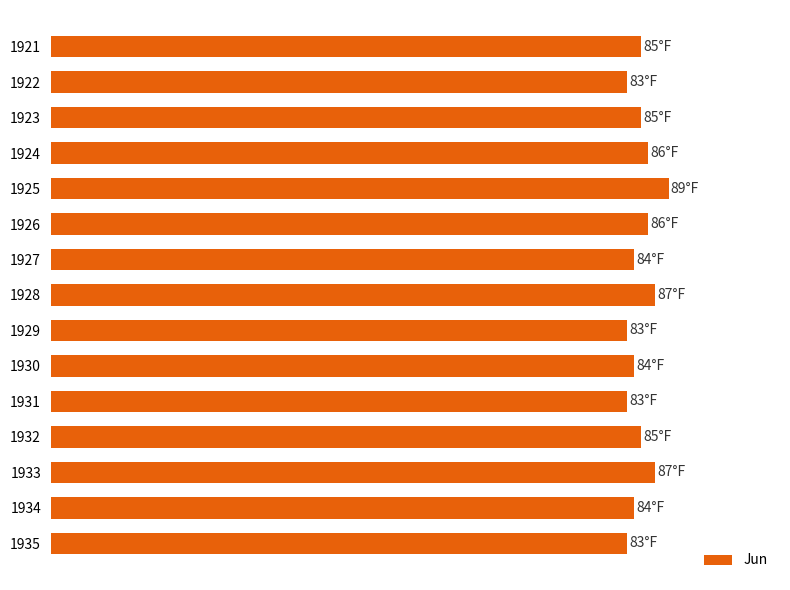

Count the values in the range 83 to 86.

12